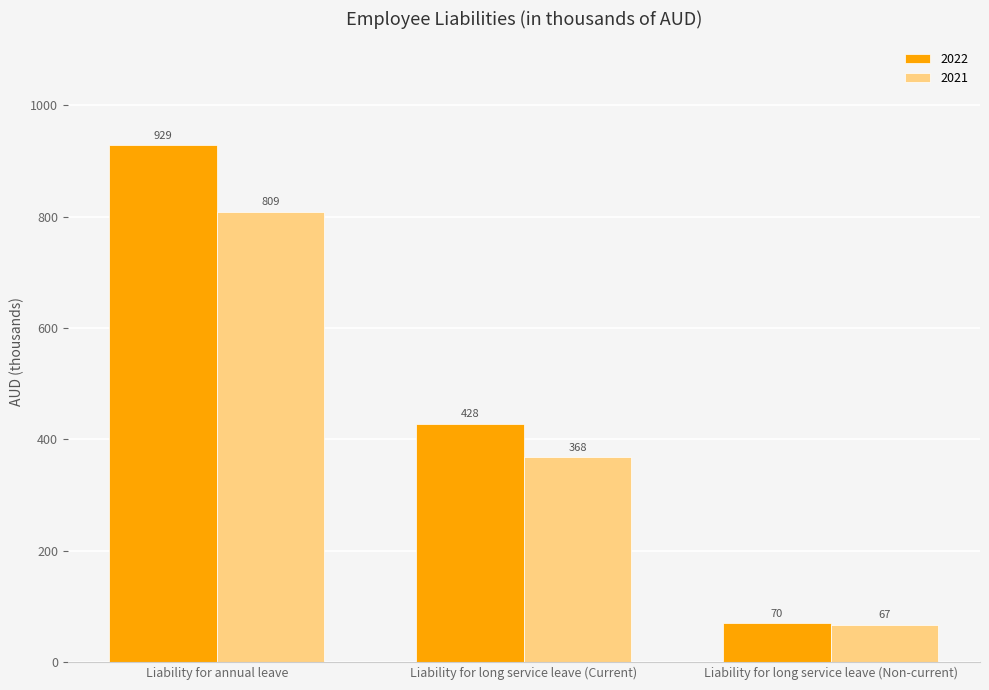

List the series in order of their peak value, lowest first.

2021, 2022